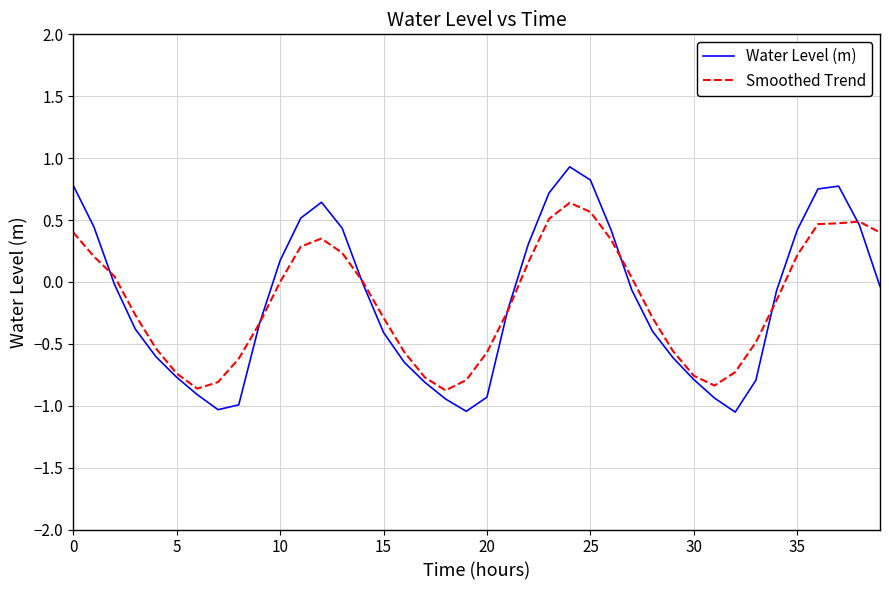

True or false: Smoothed Trend and Water Level (m) intersect in this chart.

True